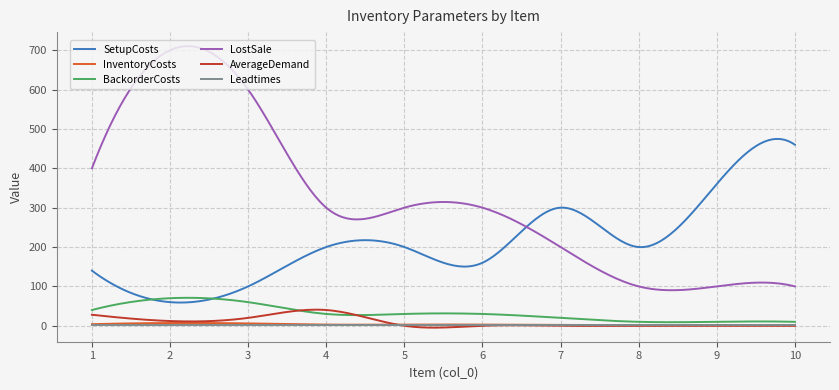

True or false: BackorderCosts and LostSale intersect in this chart.

False